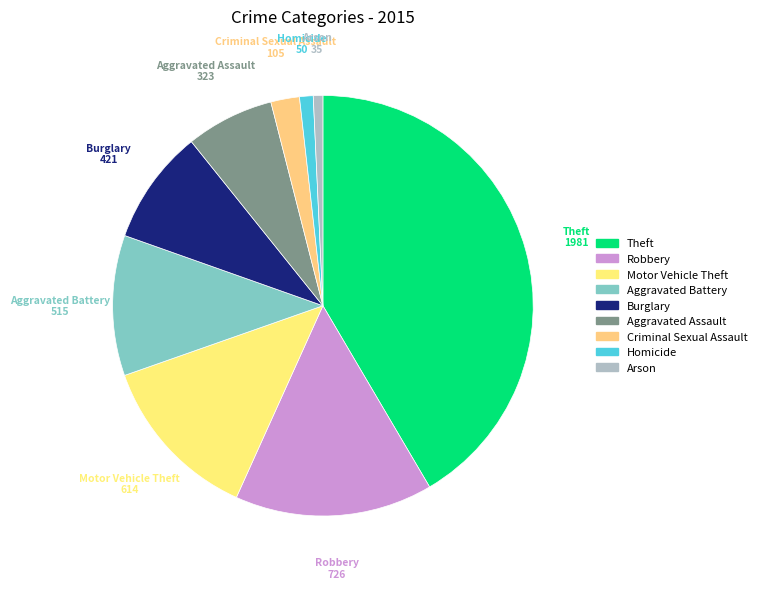

Between Criminal Sexual Assault and Arson, which is larger?

Criminal Sexual Assault